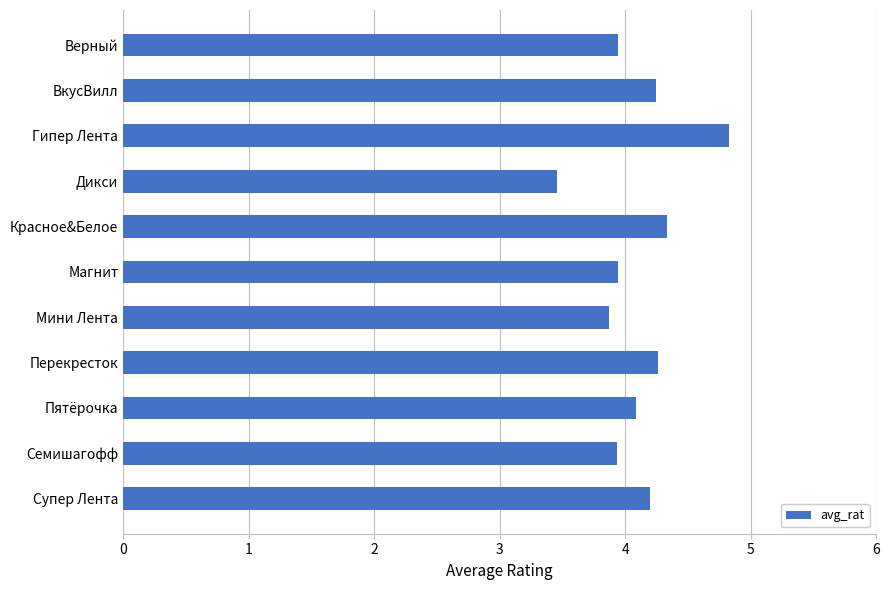

What is the sum of all values?

45.1